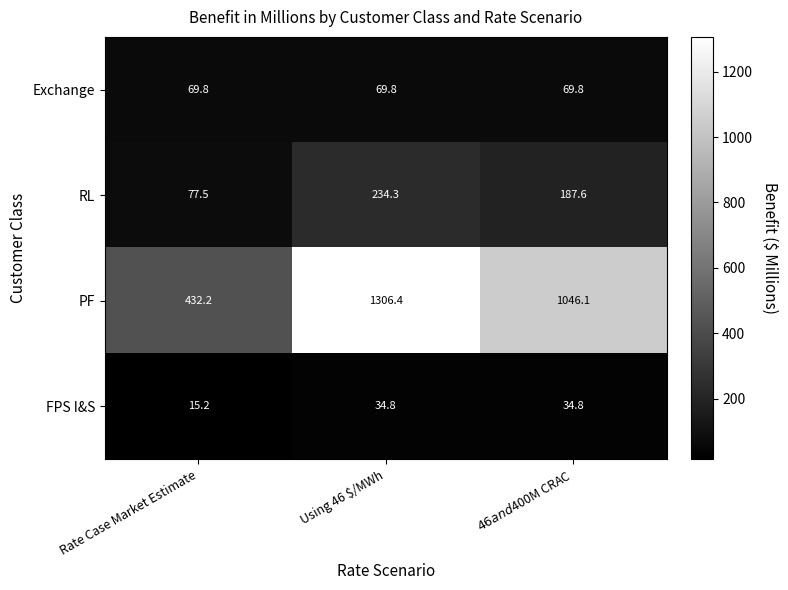

What is the minimum value for RL?

77.5